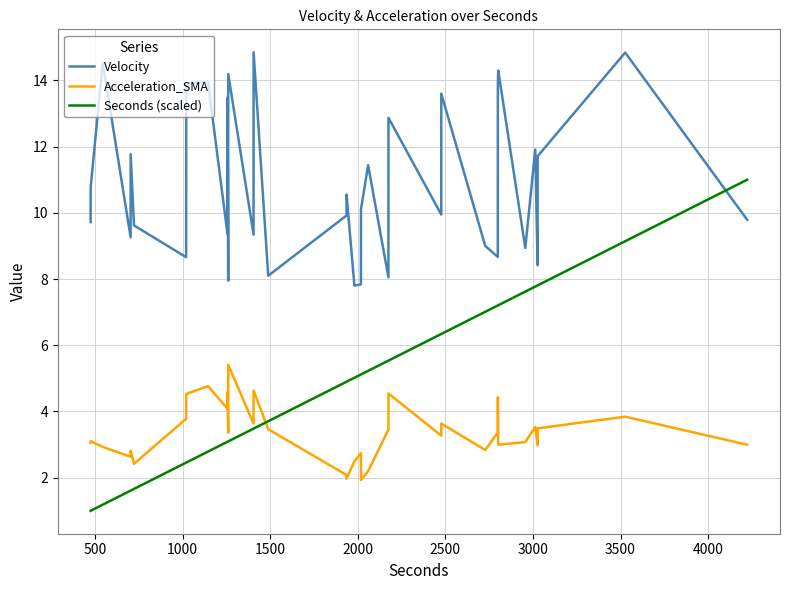

Does the chart display data point markers on the line(s)?

No